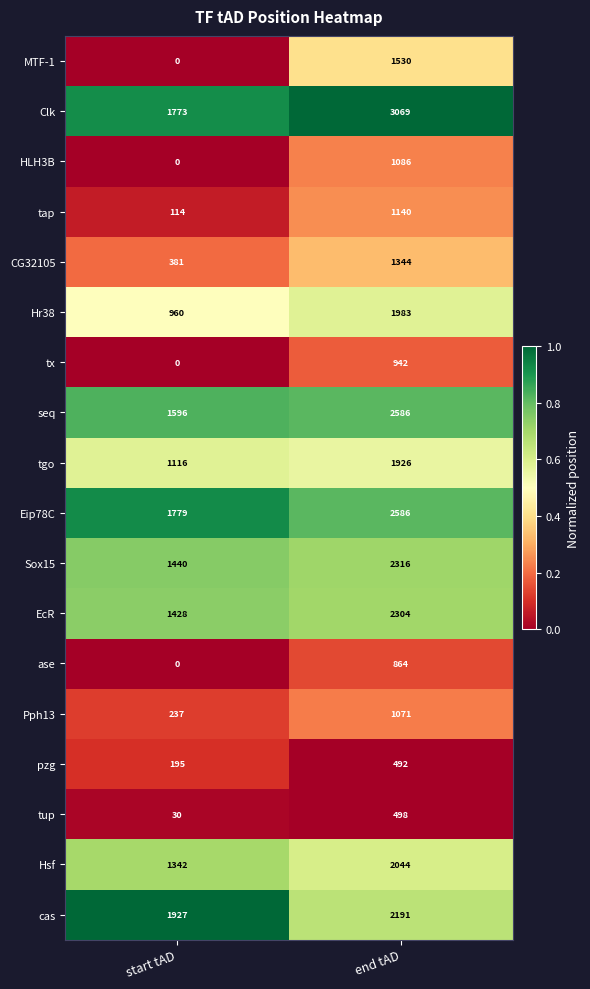

How many distinct data groups are displayed?

18